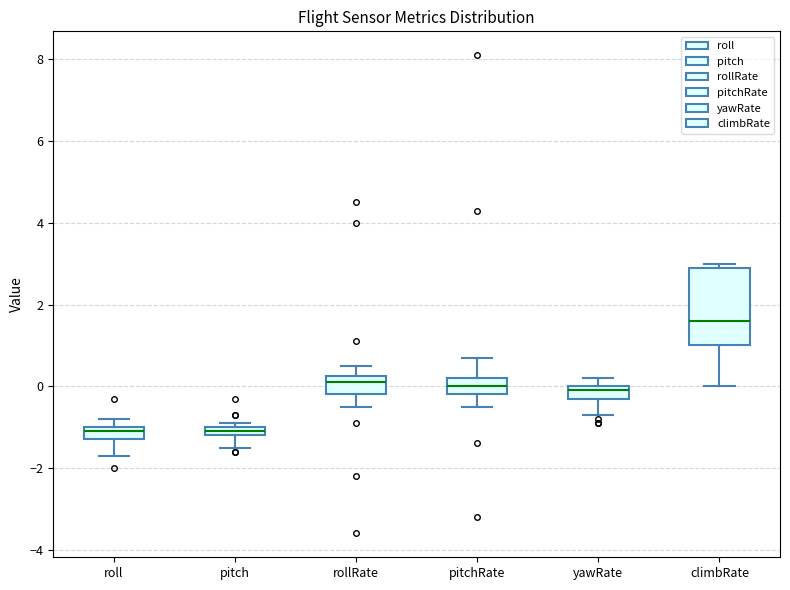

Where does the lower whisker of the box for pitchRate end on the y-axis? The values are not printed on the chart, so give them approximately, as read against the axis.

-0.4